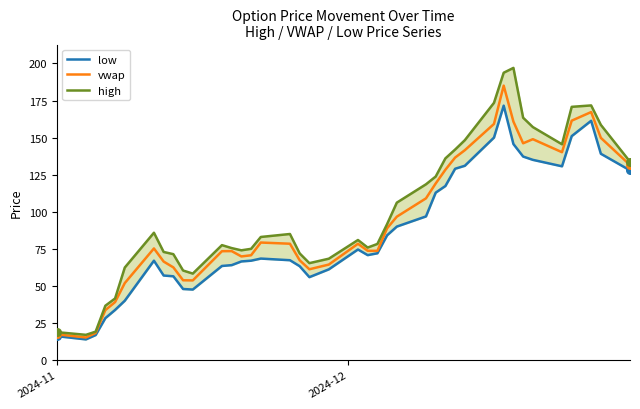

What are all the series names shown in the legend?

low, vwap, high